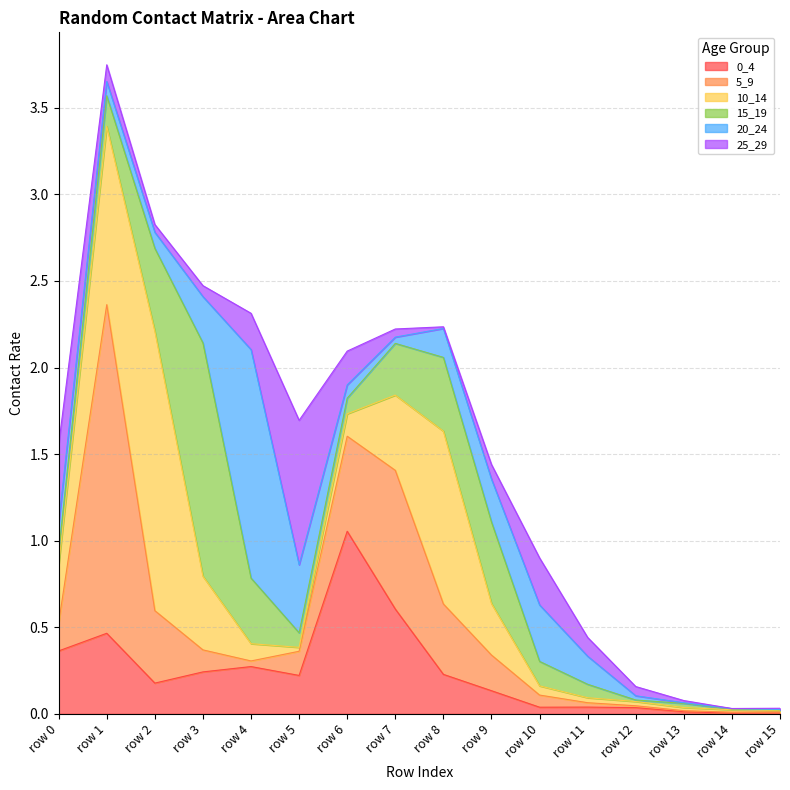

What are all the series names shown in the legend?

0_4, 5_9, 10_14, 15_19, 20_24, 25_29